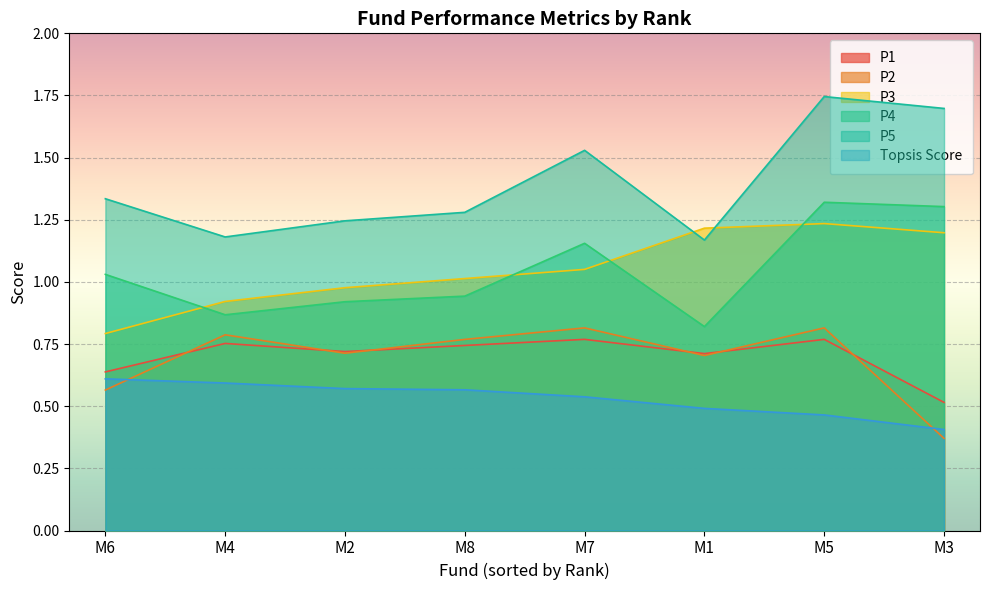

What is the difference between the maximum and minimum values in the P5 series?

0.6